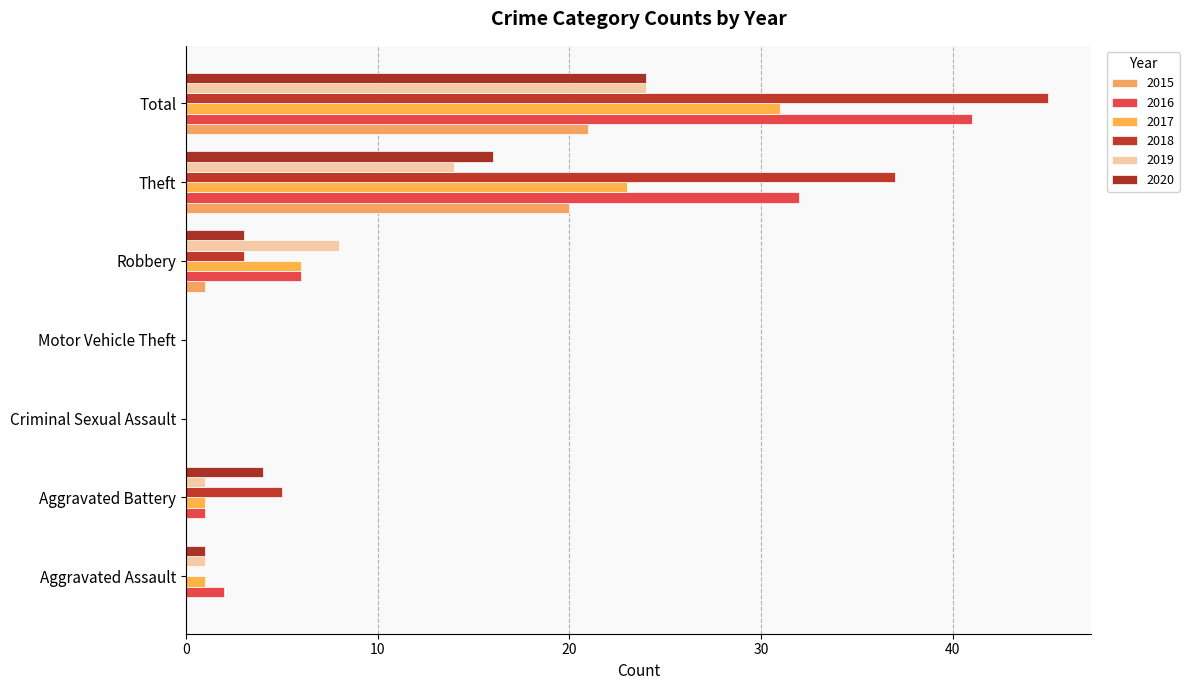

How many distinct data groups are displayed?

6